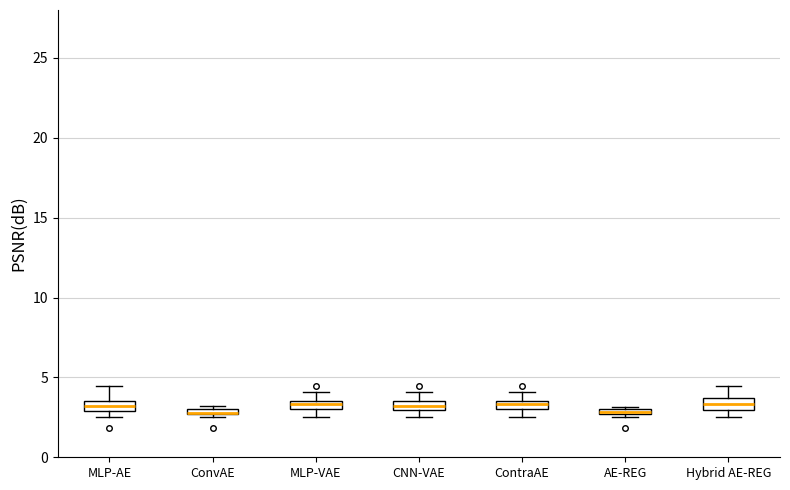

Where is the upper edge of the box for ConvAE on the y-axis? The values are not printed on the chart, so give them approximately, as read against the axis.

3.0